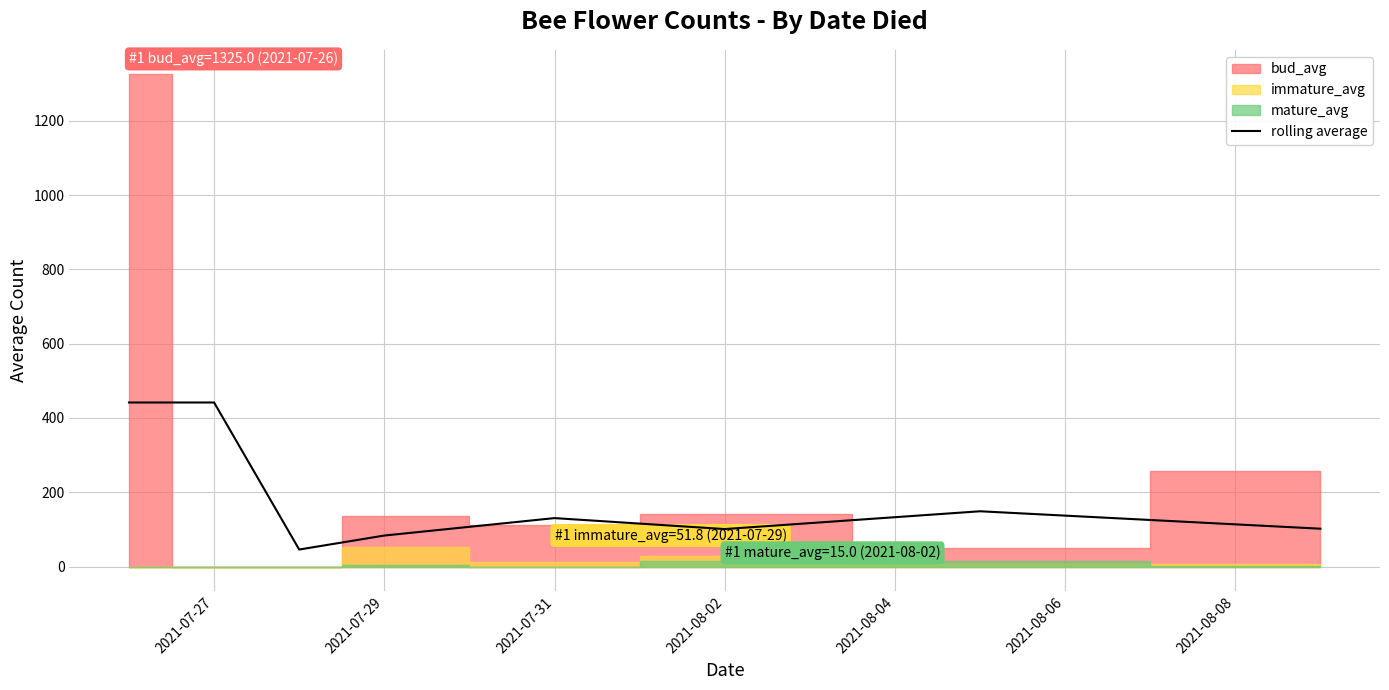

Does the chart display data point markers on the line(s)?

No